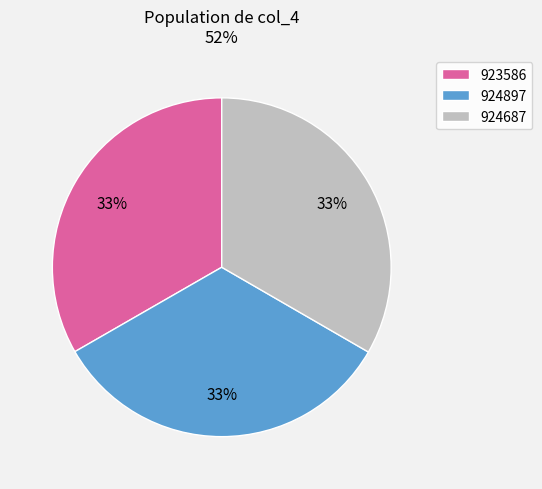

What is the ratio of the value at 924897 to the value at 923586?

1.0